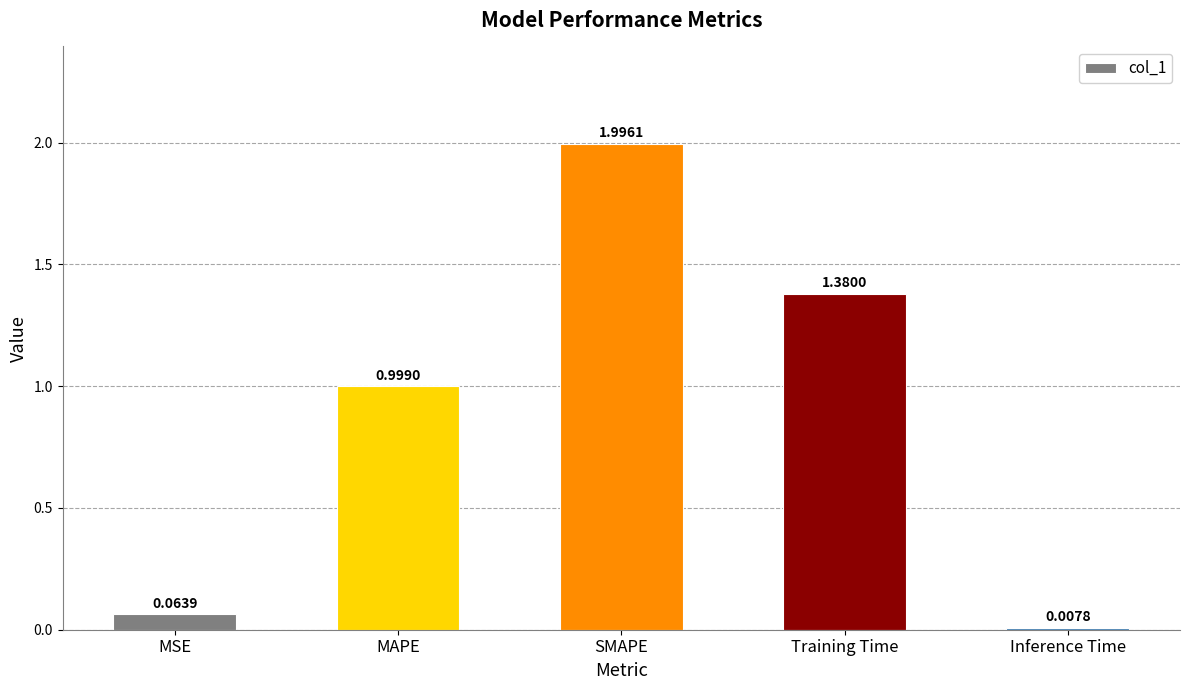

List the labels in order of value, smallest first.

Inference Time, MSE, MAPE, Training Time, SMAPE